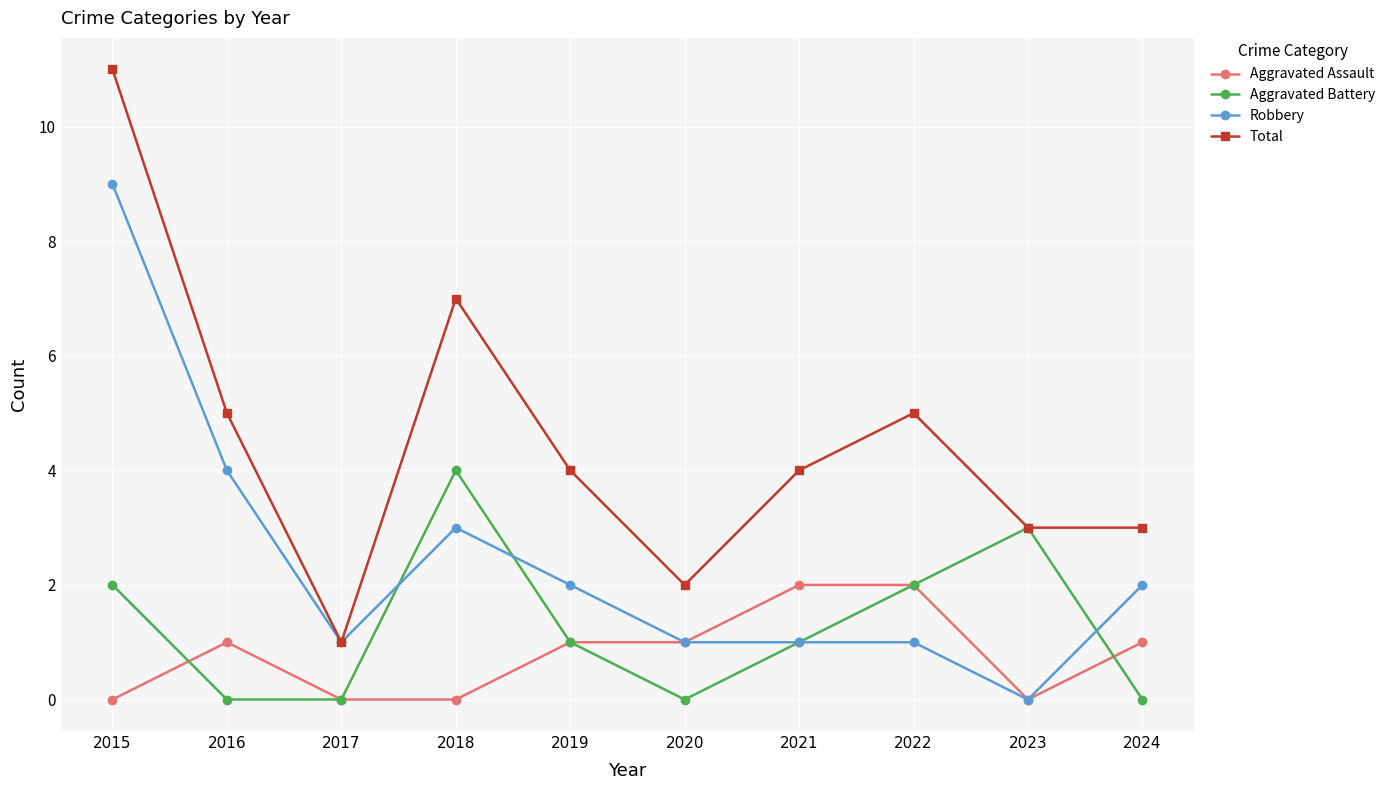

Count the number of data series in this chart.

4